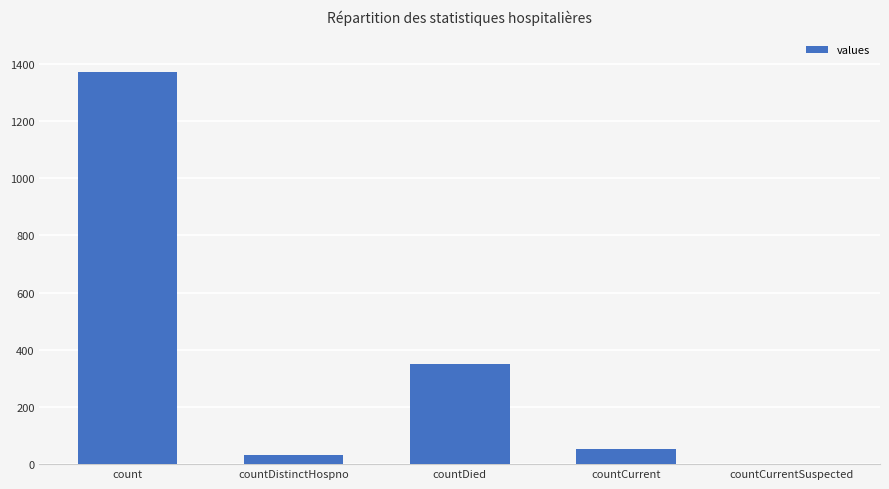

At which label is the value closest to 685?

countDied